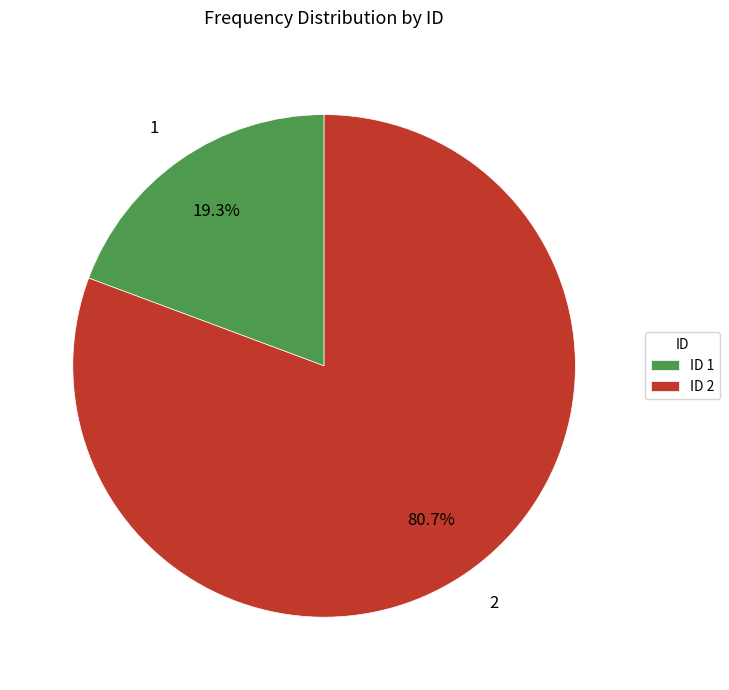

To the nearest percent, what portion does 1 represent?

19%